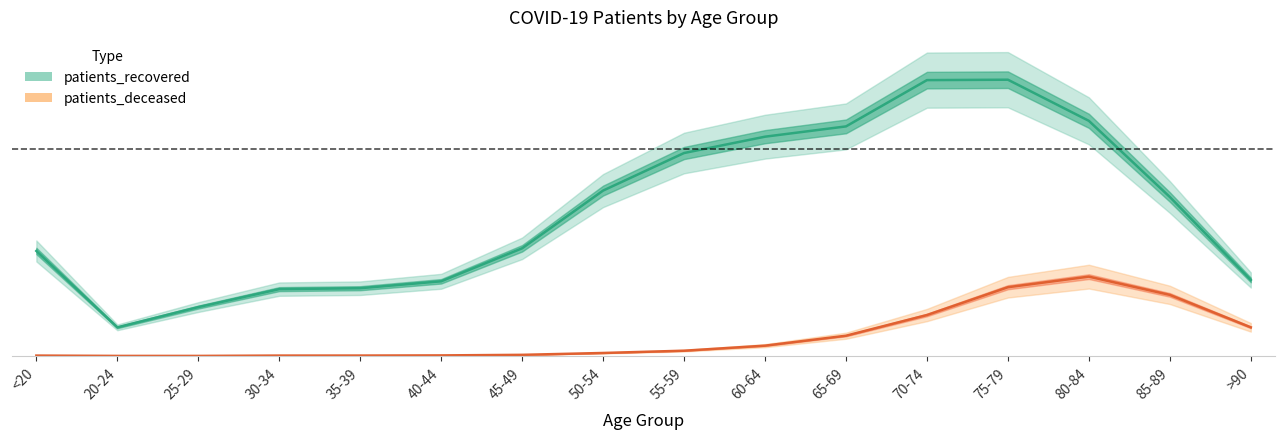

What are all the series names shown in the legend?

patients_recovered, patients_deceased